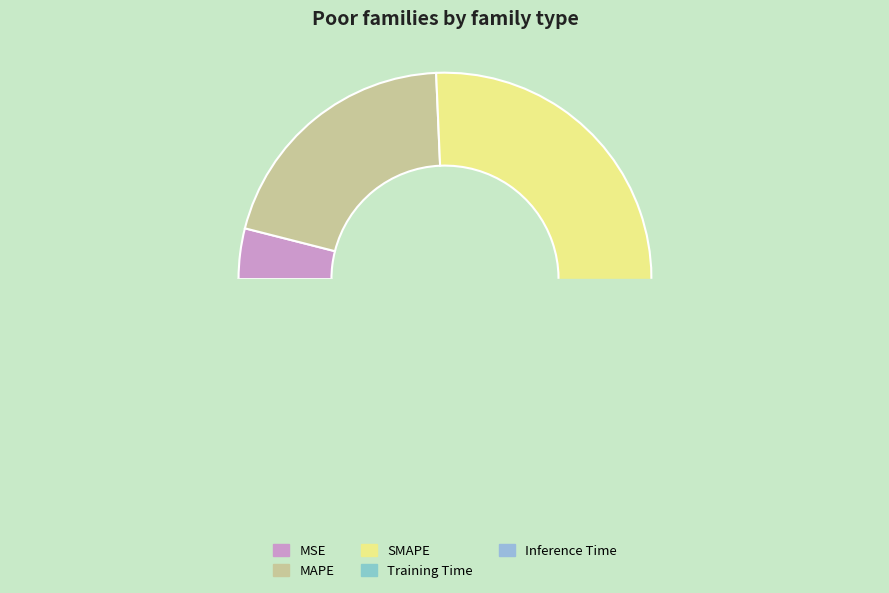

How many segments does this pie chart have?

5